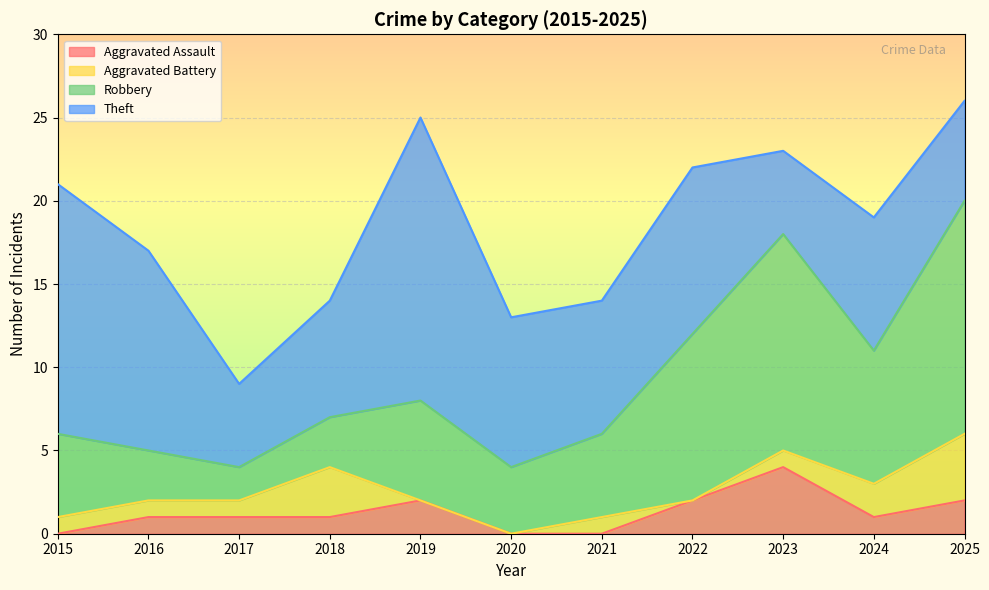

What is the difference between the highest and lowest values at 2025?

12